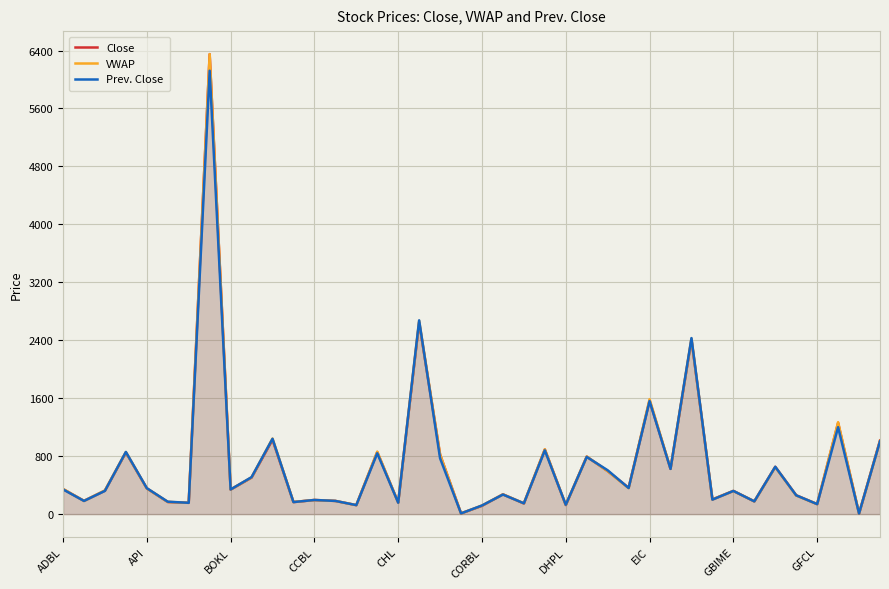

The Prev. Close series shows 176.0 at 33. True or false?

True